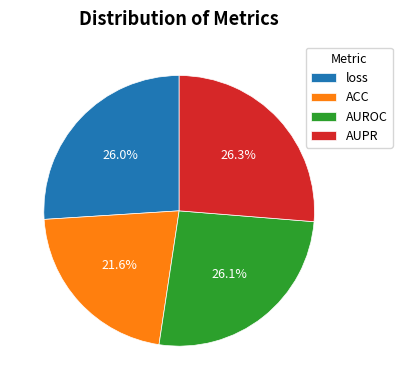

Is it true that ACC is 35% of the pie?

False